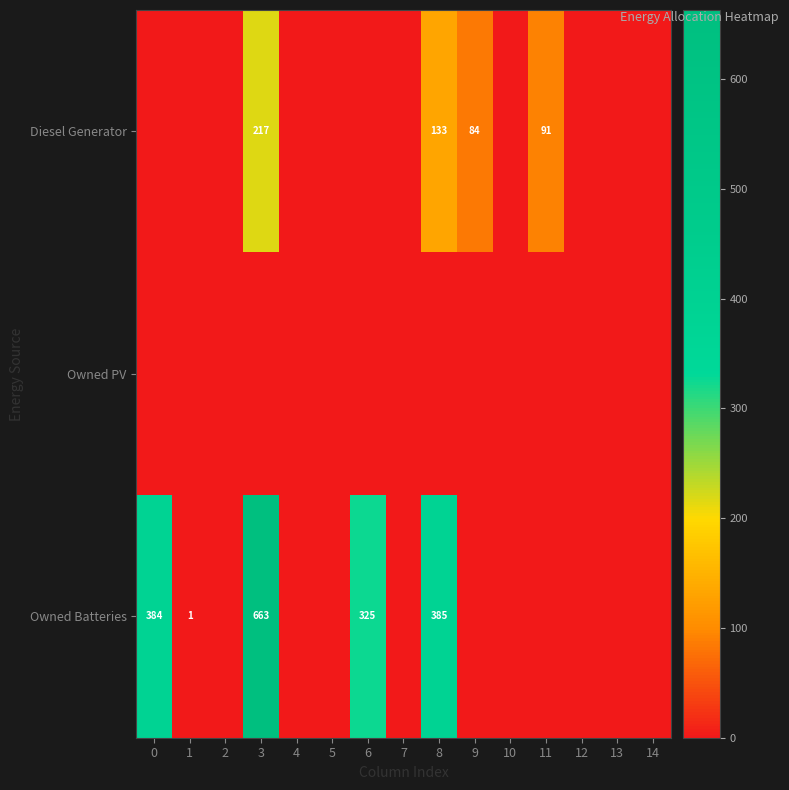

Is it true that Owned Batteries equals 2 at 1?

False